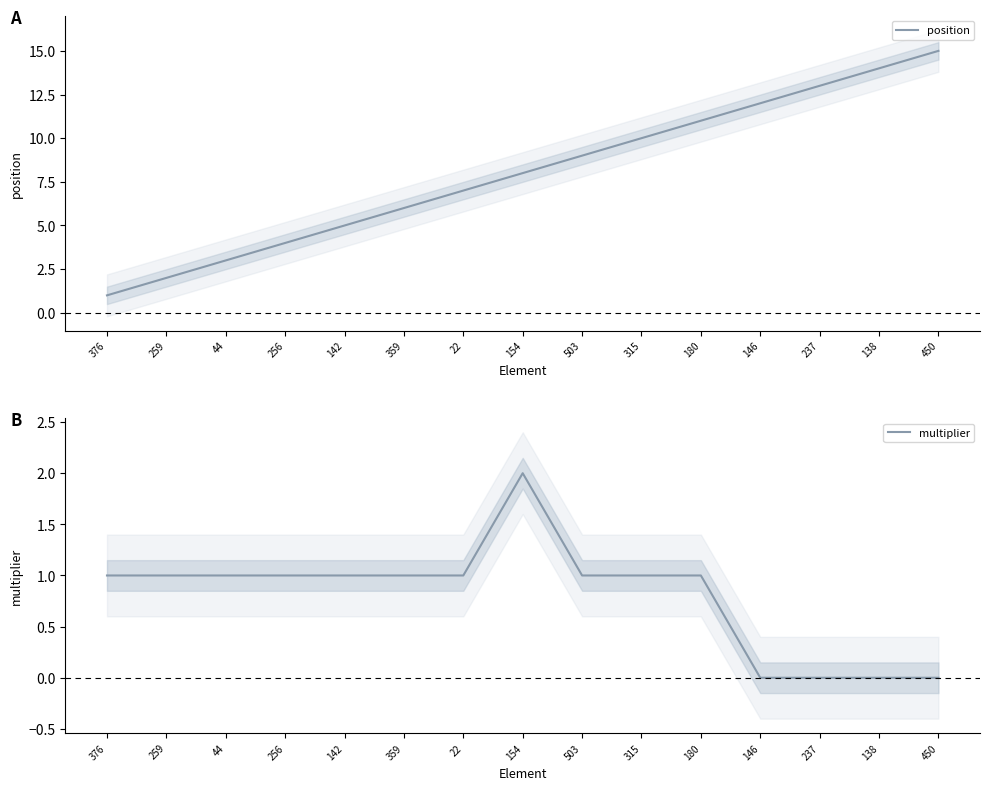

True or false: position and multiplier intersect in this chart.

False